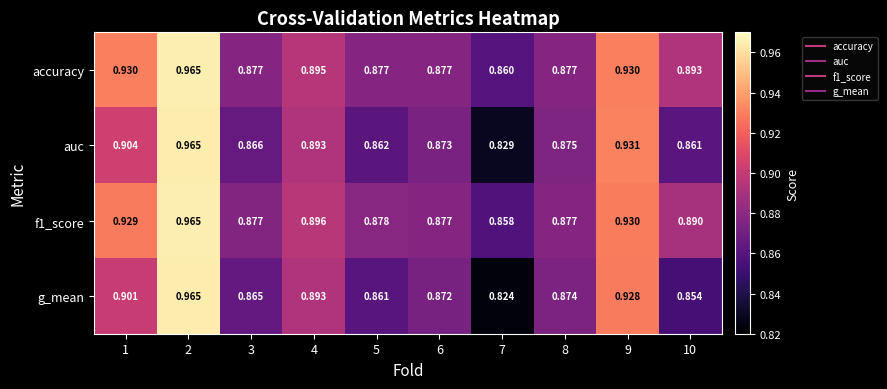

Is the value of auc at 5 greater than the value of f1_score at 2?

No